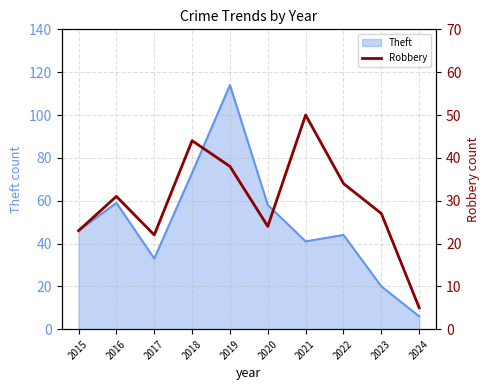

Is it true that the value at 2023 is 43?

False